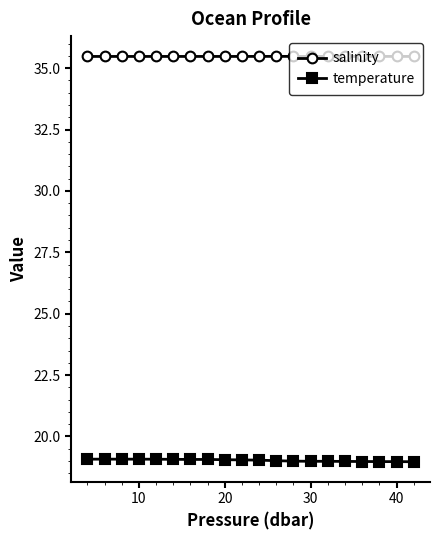

Which series has the largest total across all categories?

salinity